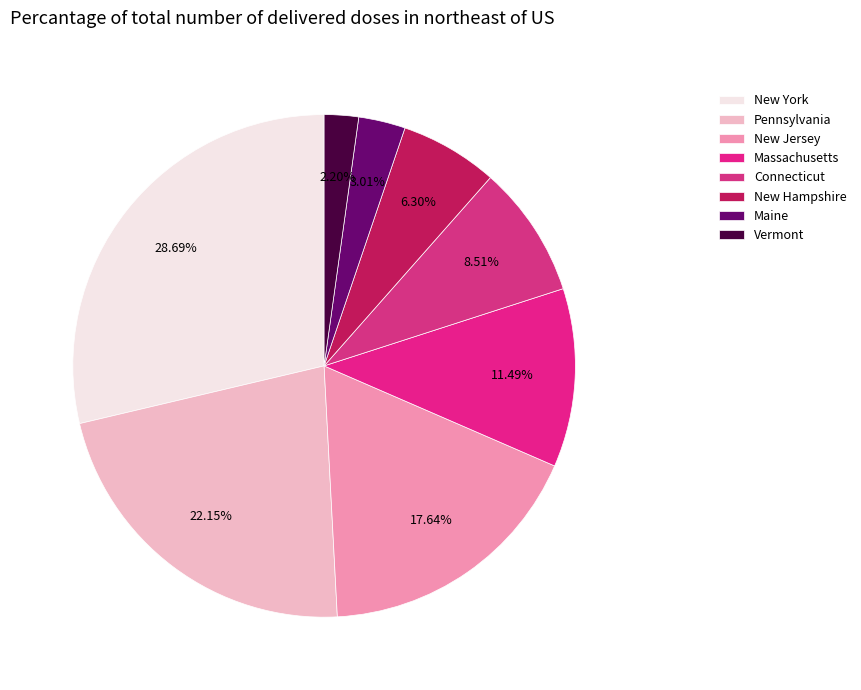

Does any single category account for the majority?

No